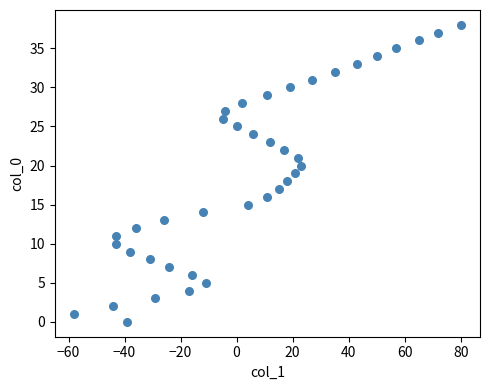

What is the range of X values (max minus min)?

138